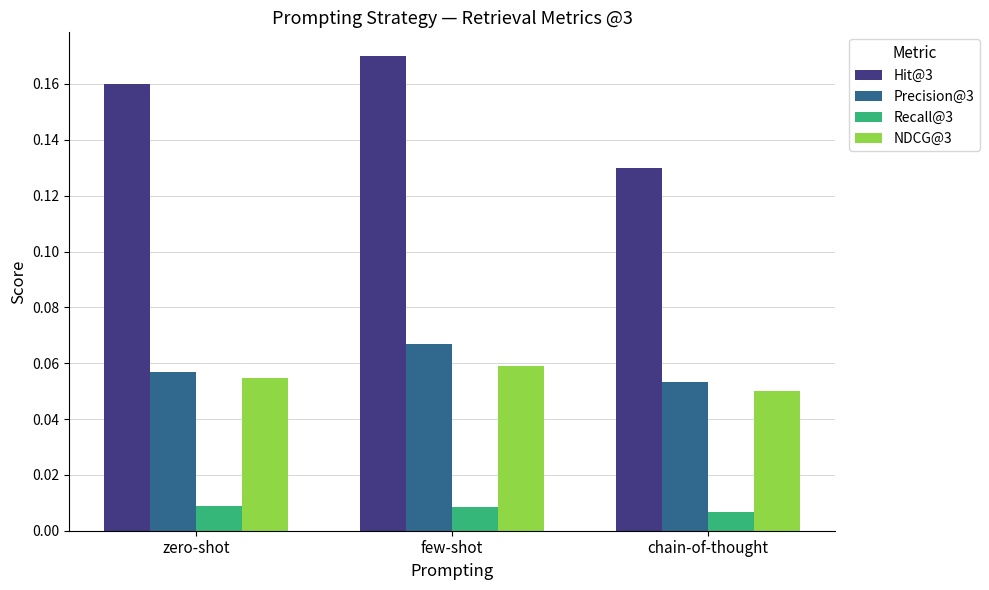

How many categories are shown in the chart?

3